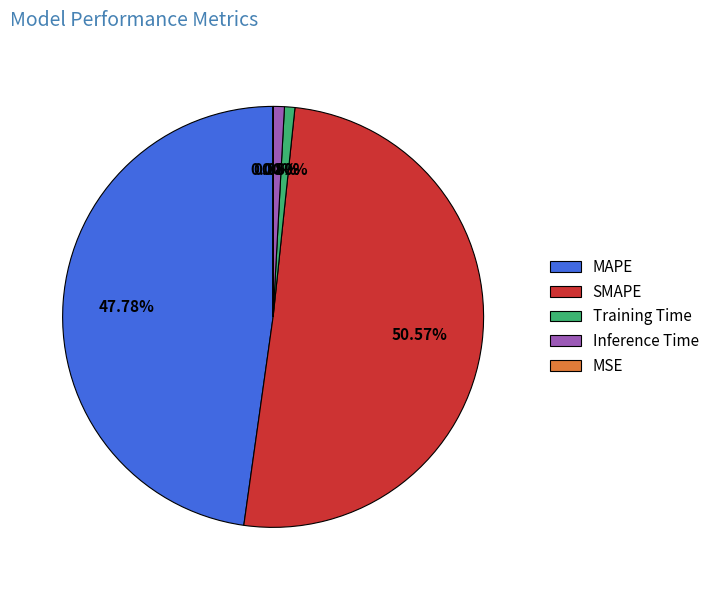

Is there a majority slice in this chart?

Yes